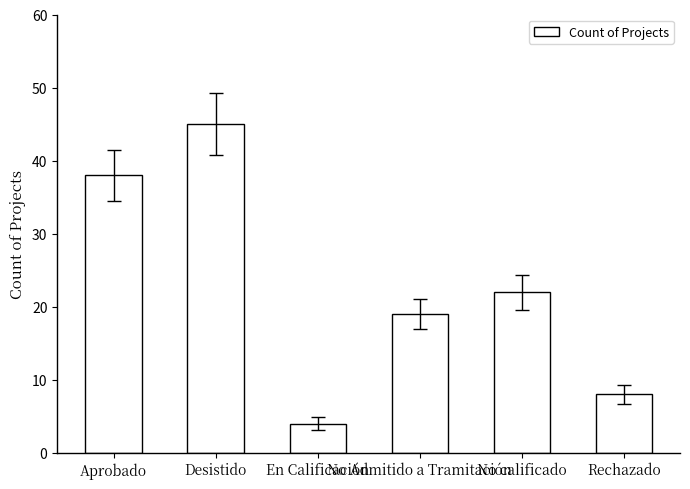

What is the approximate value at Aprobado?

38